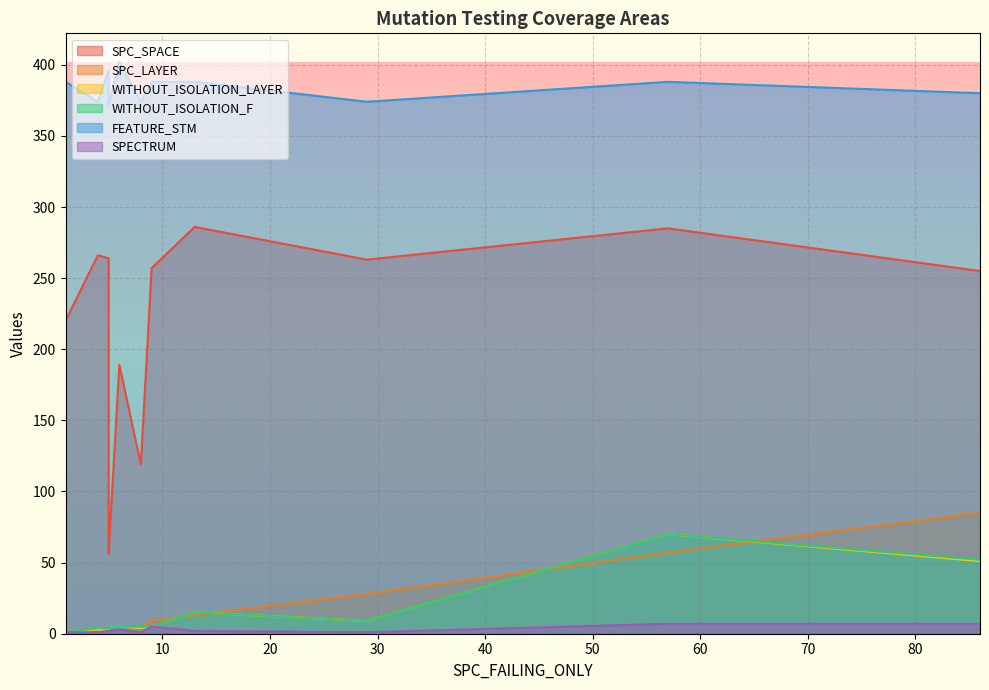

What is the sum of all WITHOUT_ISOLATION_F values?

179